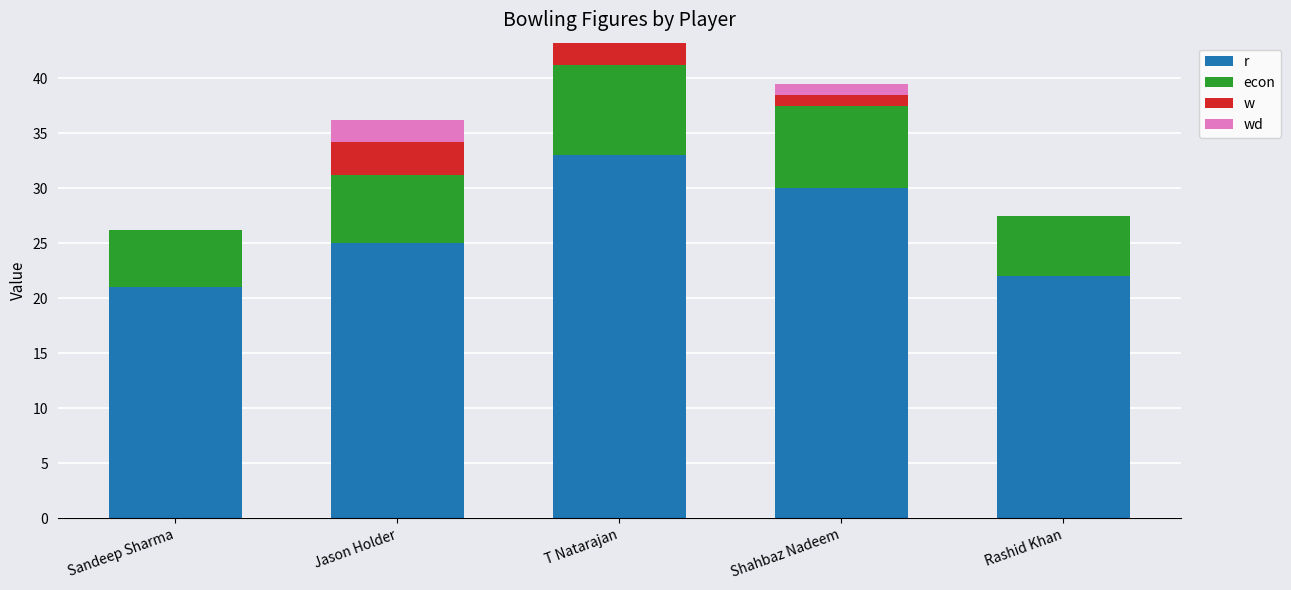

What is the highest value of the r series?

33.0